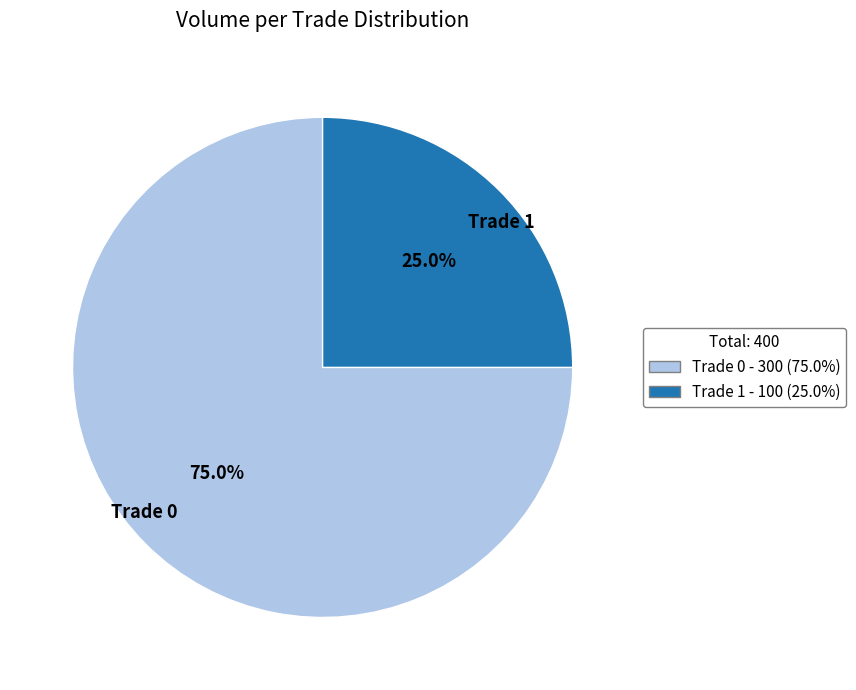

Rank the categories by value from highest to lowest.

Trade 0, Trade 1